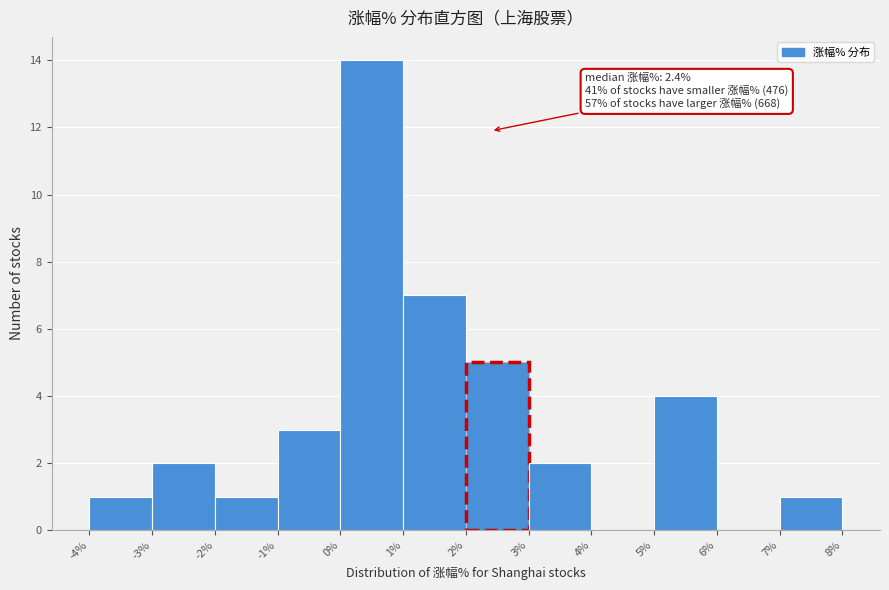

Over which range of the x-axis is the bar tallest?

0% to 1%